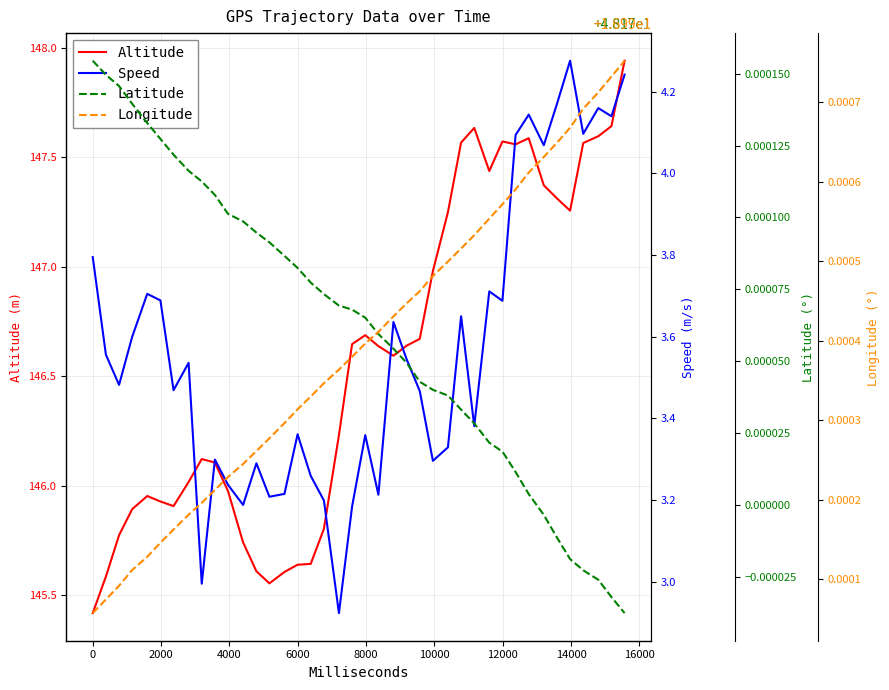

What is the difference between the maximum and minimum values in the Altitude series?

2.5